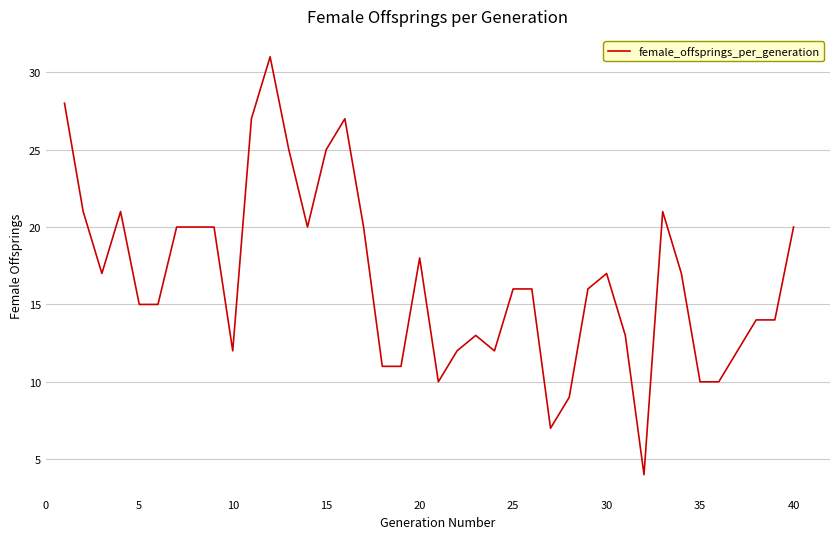

What is the maximum value shown in the chart?

31